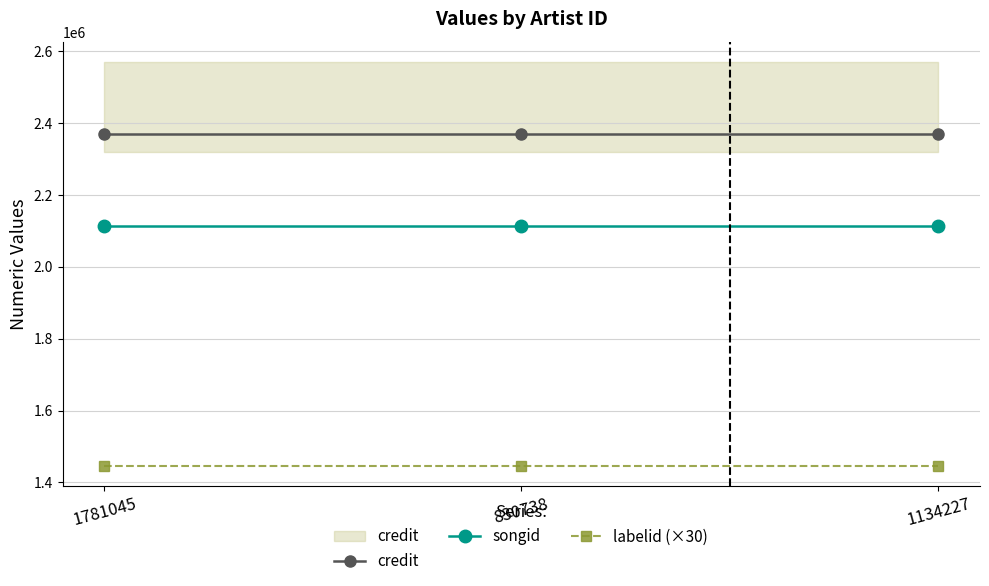

At which category is the sum across all series the highest?

1781045